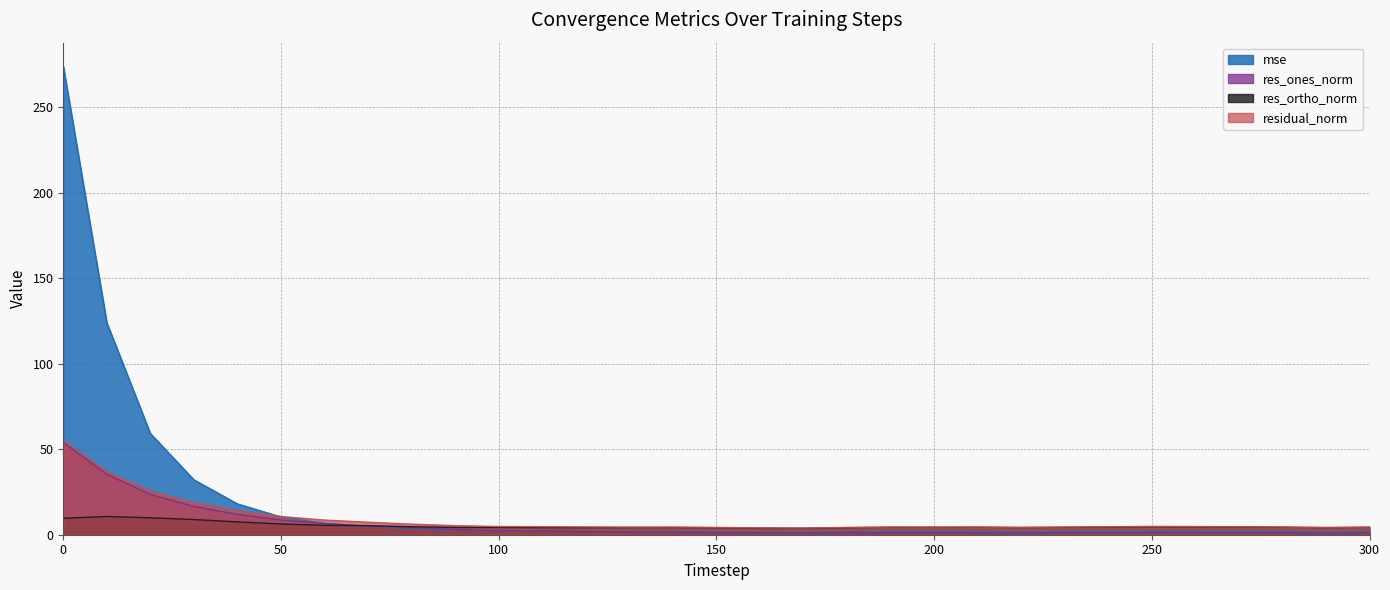

How many lines are shown in the chart?

4